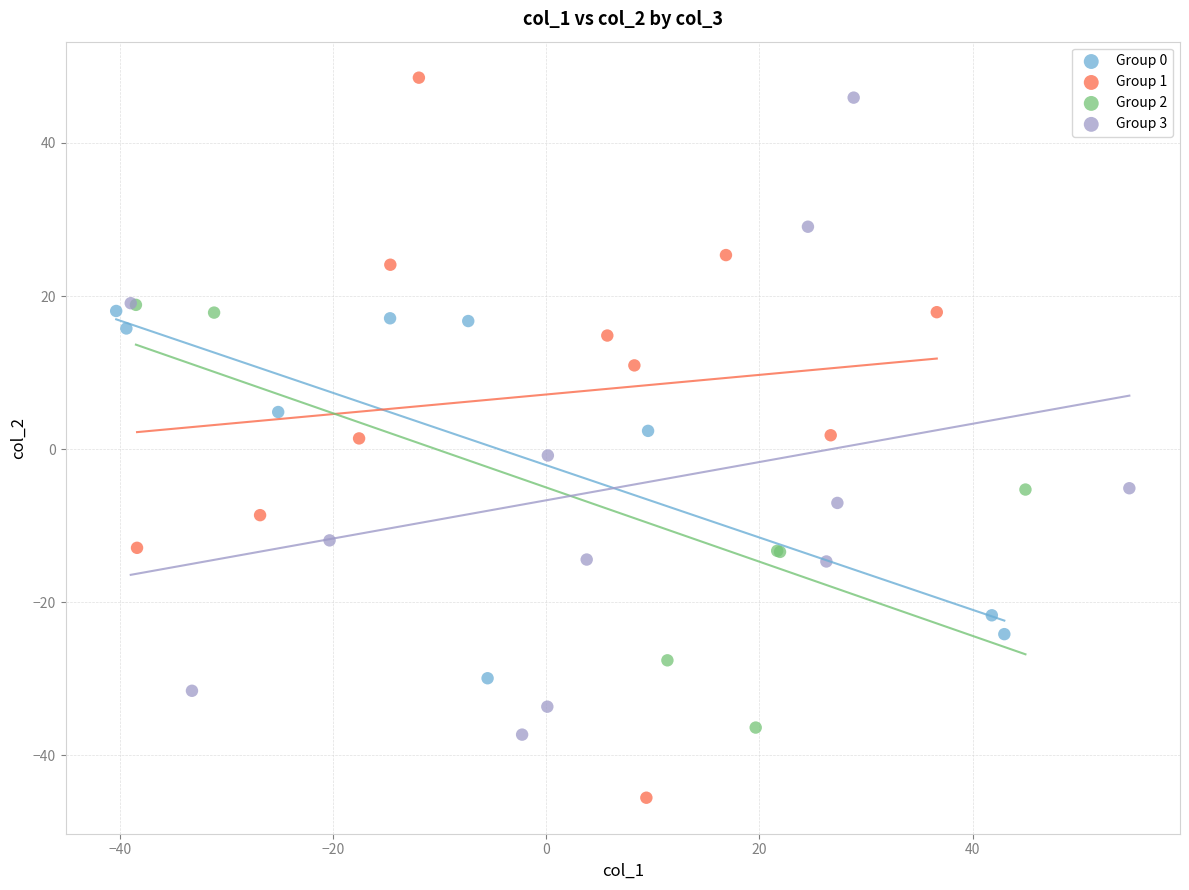

Which series has the widest spread of Y values?

Group 1